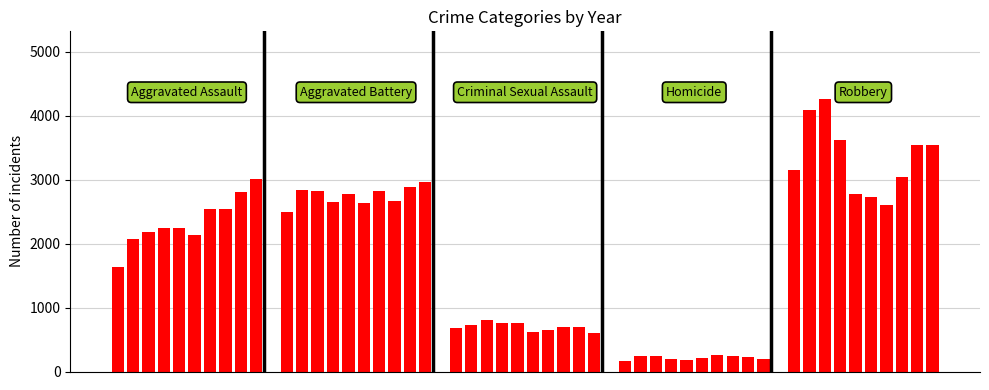

What is the difference between the second highest and minimum values?

3924